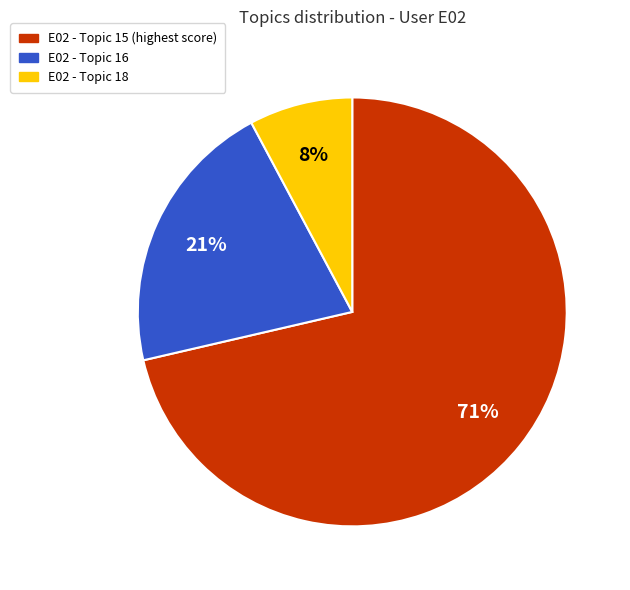

To the nearest percent, what is the average slice percentage?

33%